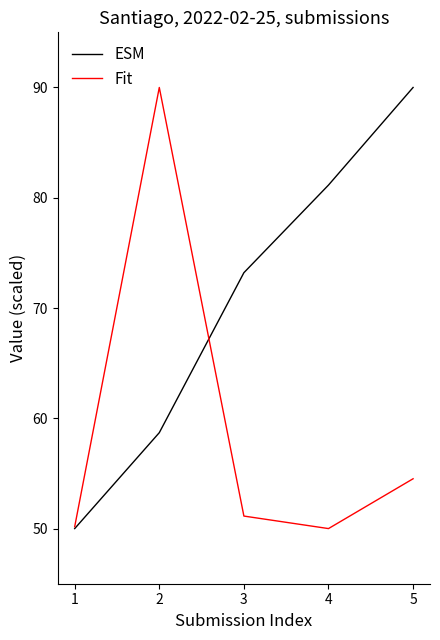

Rank the series at 3 from lowest to highest value.

Fit, ESM